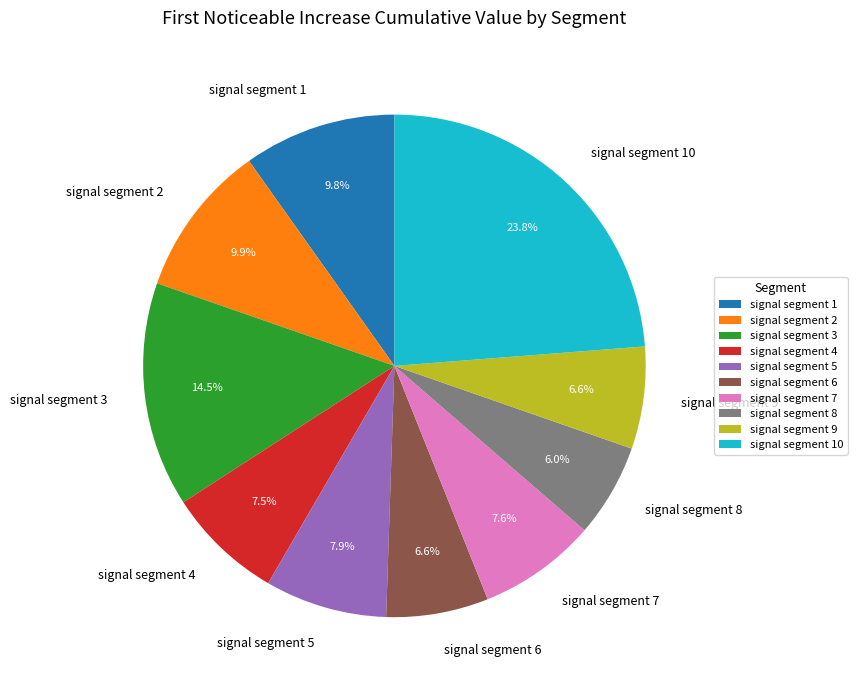

What is the smallest slice in the pie chart?

signal segment 8